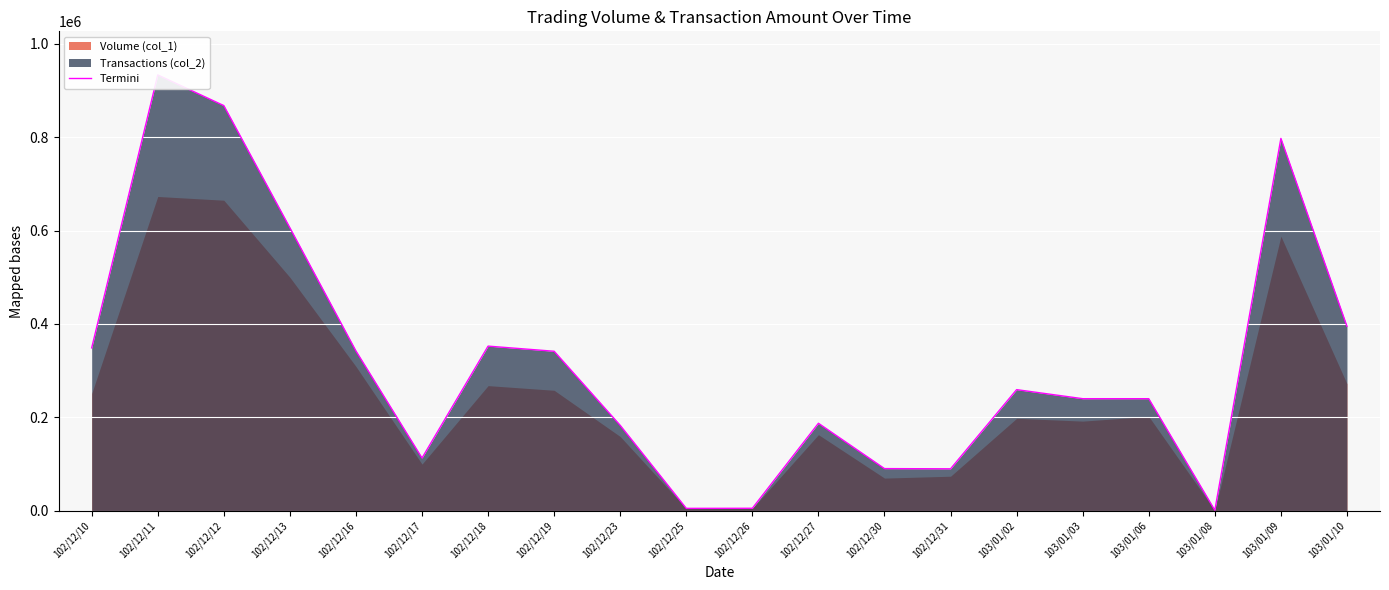

Rank the categories by value from highest to lowest.

102/12/11, 102/12/12, 103/01/09, 102/12/13, 103/01/10, 102/12/18, 102/12/10, 102/12/16, 102/12/19, 103/01/02, 103/01/03, 103/01/06, 102/12/27, 102/12/23, 102/12/17, 102/12/30, 102/12/31, 102/12/26, 102/12/25, 103/01/08